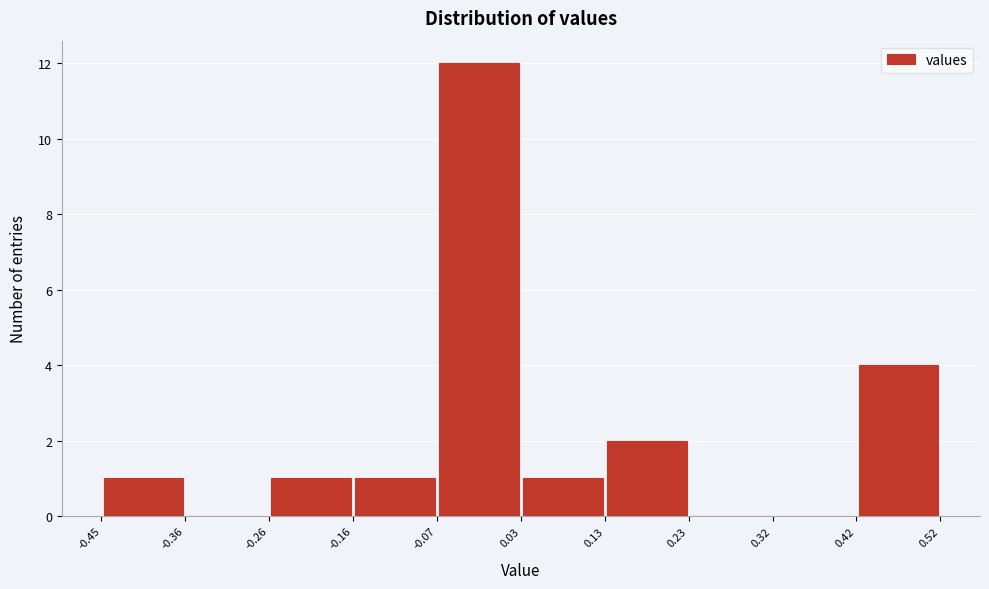

Over which range of the x-axis is the bar tallest?

-0.07 to 0.03